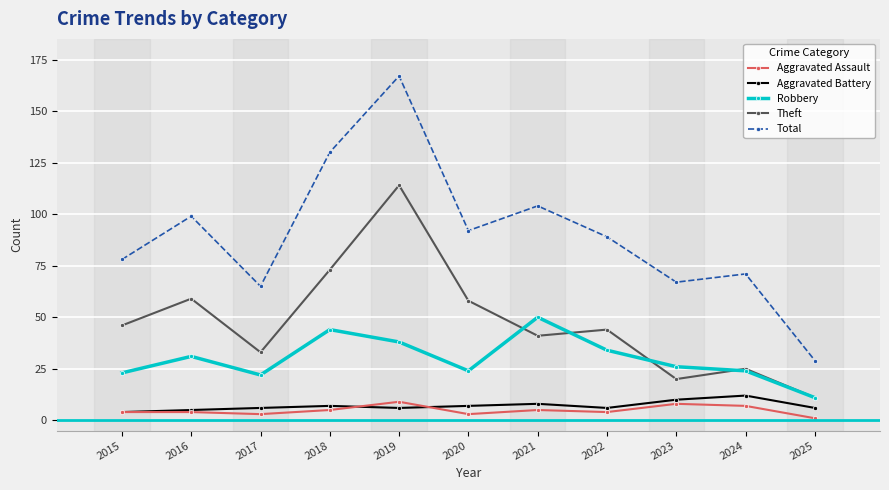

How many lines are shown in the chart?

5